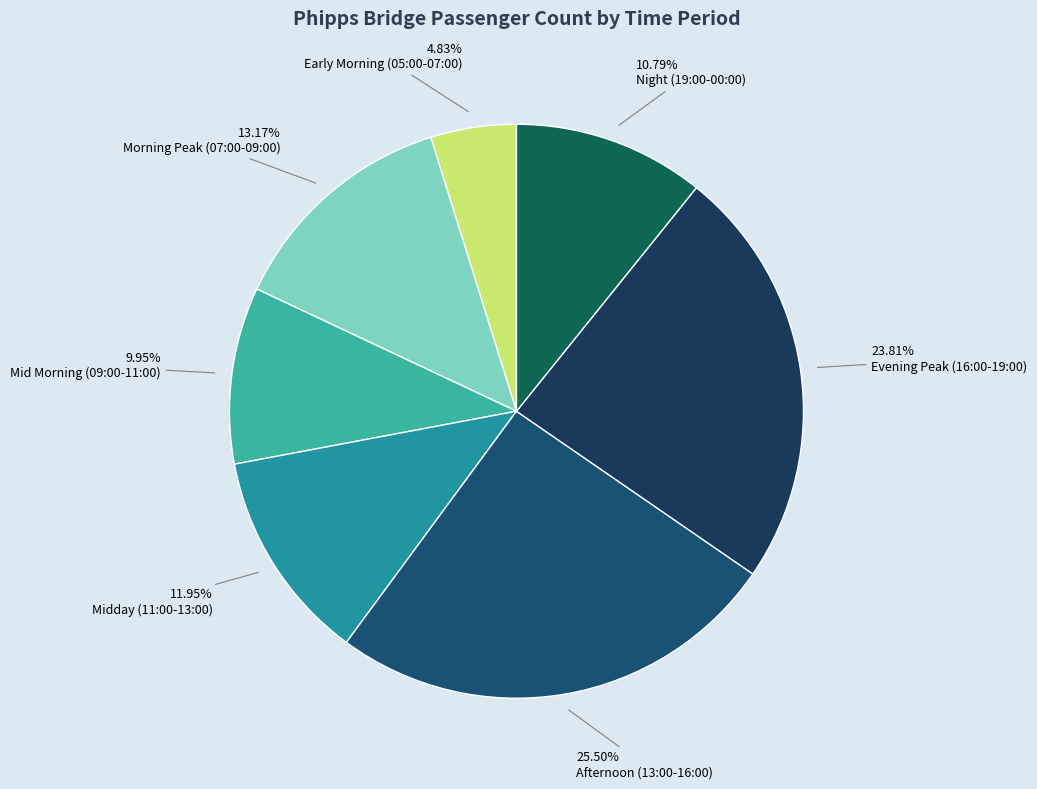

How many segments does this pie chart have?

7